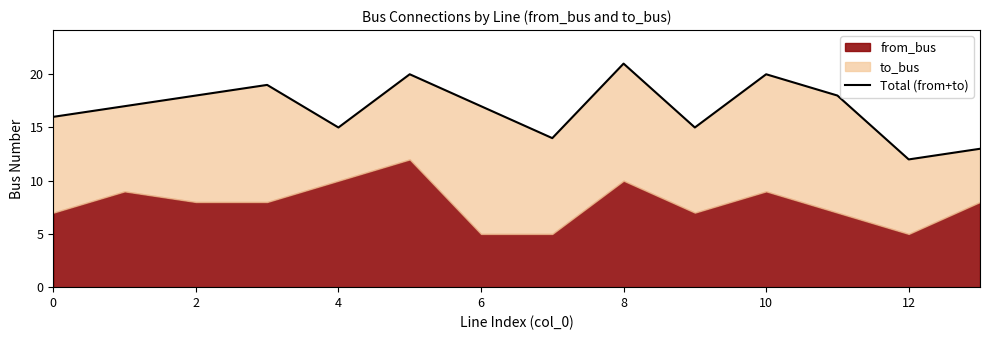

Between 4 and 10, which is larger?

10